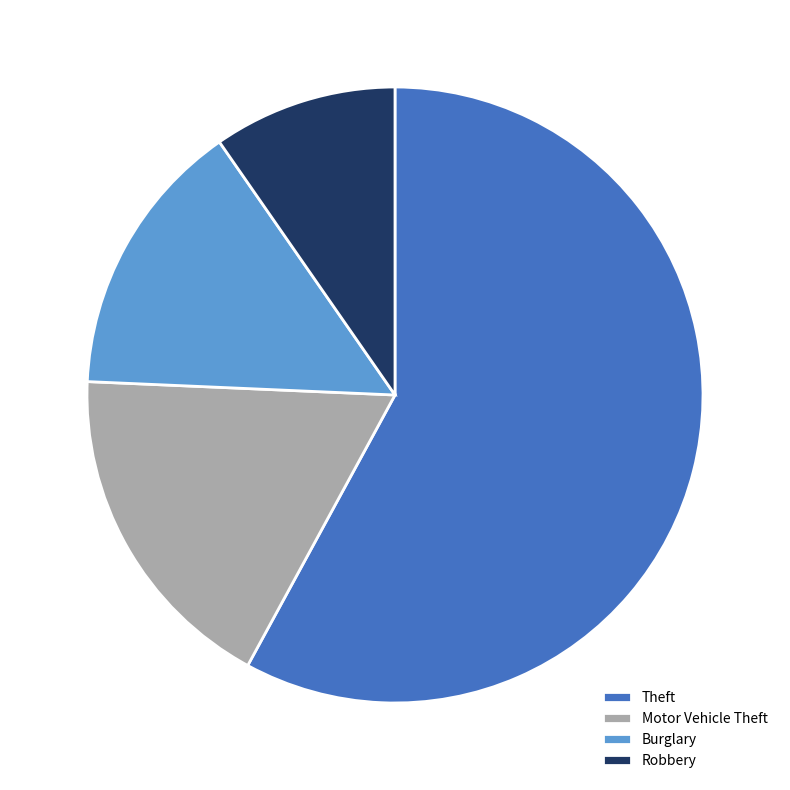

Do Motor Vehicle Theft and Theft together represent more than half of the pie?

Yes